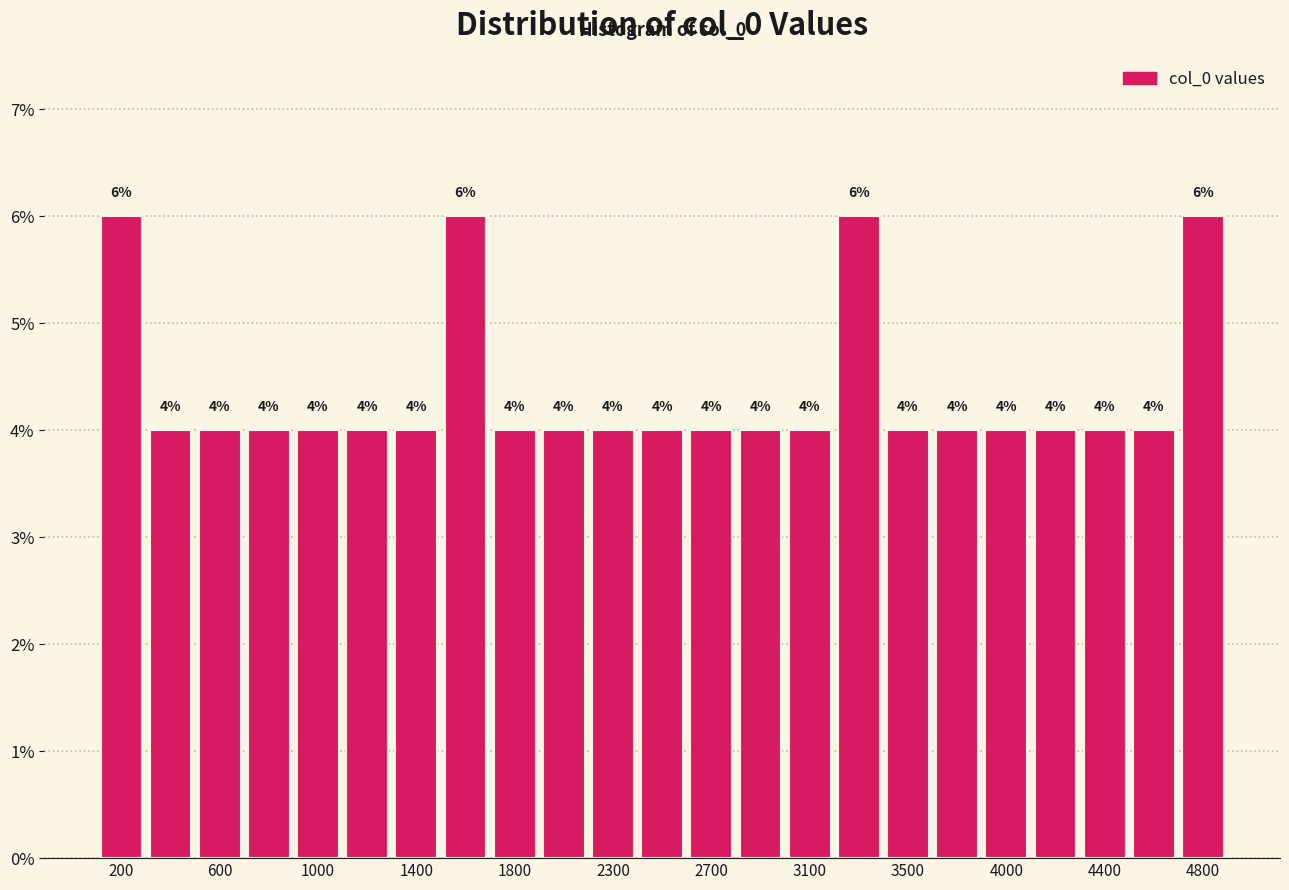

Reading left to right, list every bar in this chart as the range it spans on the x-axis followed by its height. The bar edges are not printed on the chart, so give them approximately, as read against the axis.

50 to 250: 6
250 to 450: 4
450 to 700: 4
700 to 900: 4
900 to 1100: 4
1100 to 1300: 4
1300 to 1550: 4
1550 to 1750: 6
1750 to 1950: 4
1950 to 2150: 4
2150 to 2350: 4
2350 to 2600: 4
2600 to 2800: 4
2800 to 3000: 4
3000 to 3200: 4
3200 to 3400: 6
3400 to 3650: 4
3650 to 3850: 4
3850 to 4050: 4
4050 to 4250: 4
4250 to 4500: 4
4500 to 4700: 4
4700 to 4900: 6